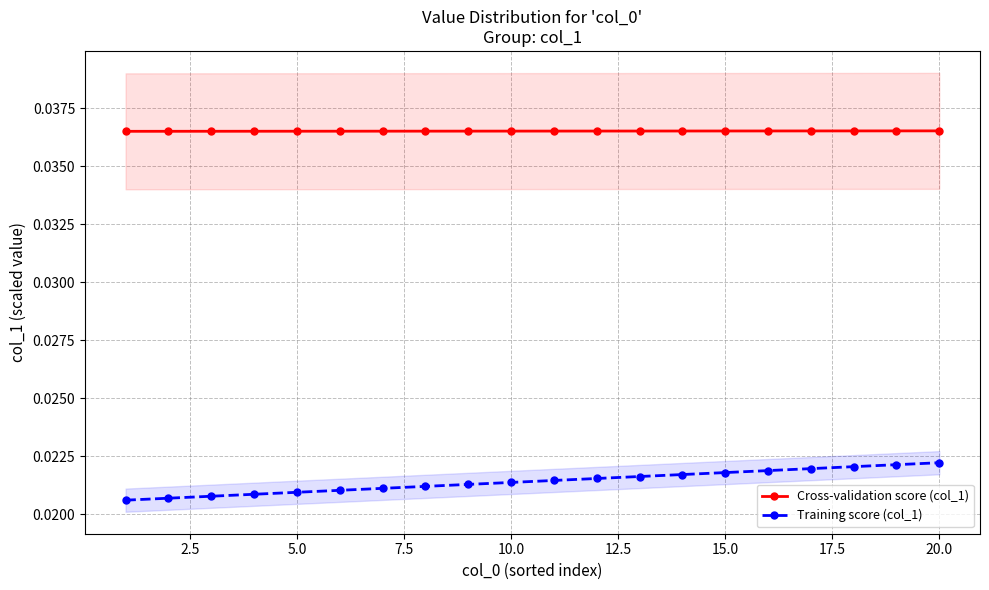

Count the number of categories in the chart.

20